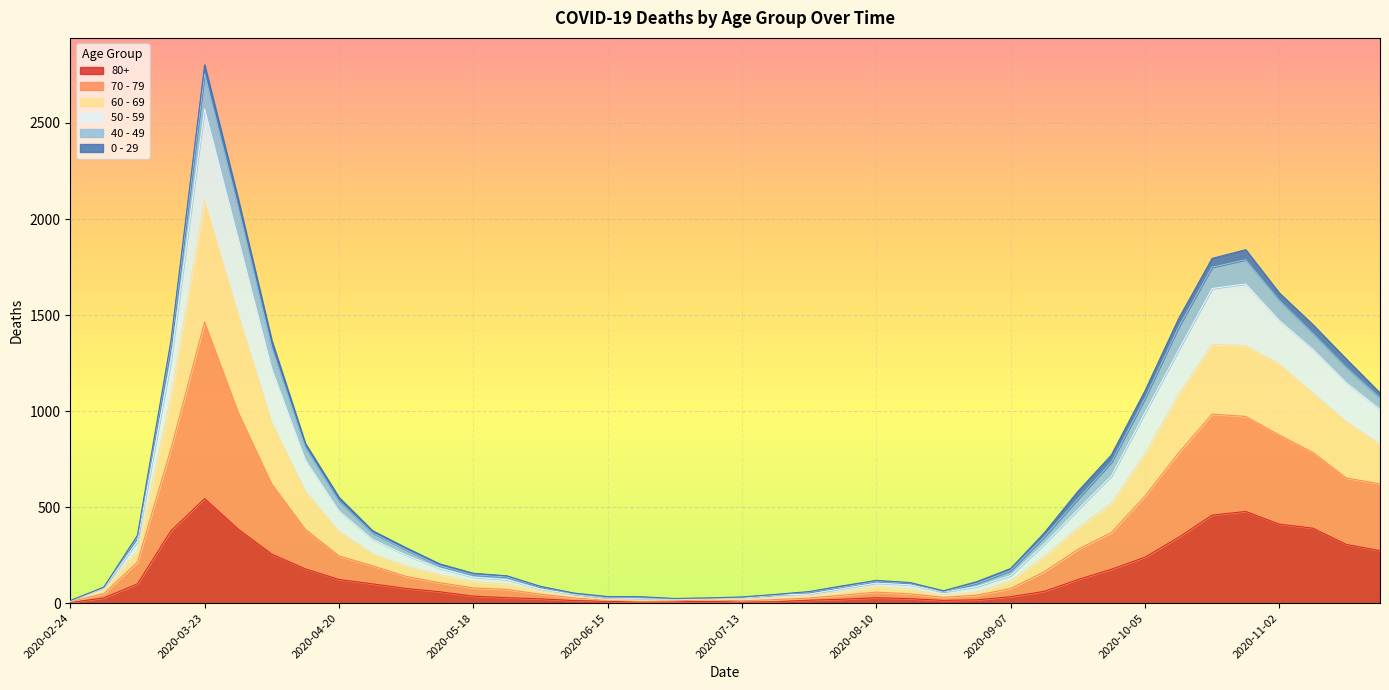

The value of 70 - 79 at 2020-06-15 is 18. True or false?

True